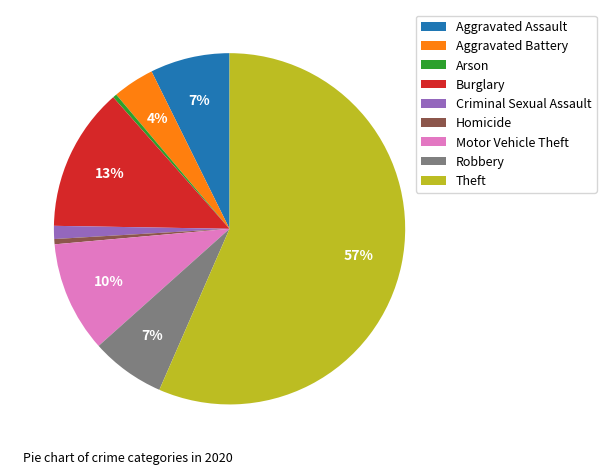

How many segments does this pie chart have?

9